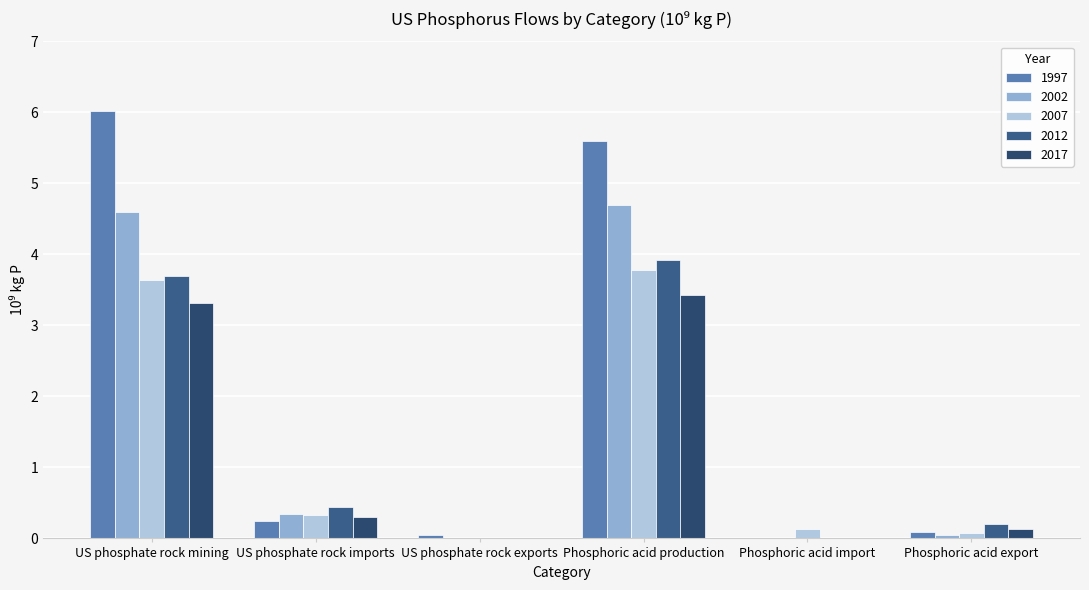

How many groups of bars are there?

6